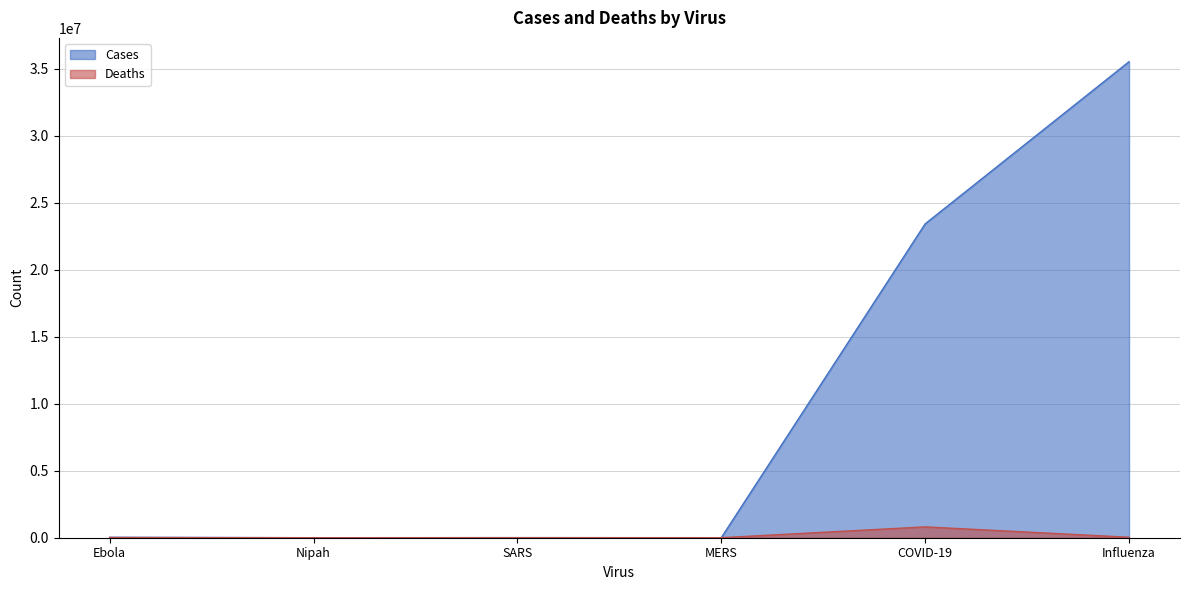

What is the difference between the maximum and minimum values in the Cases series?

35520370